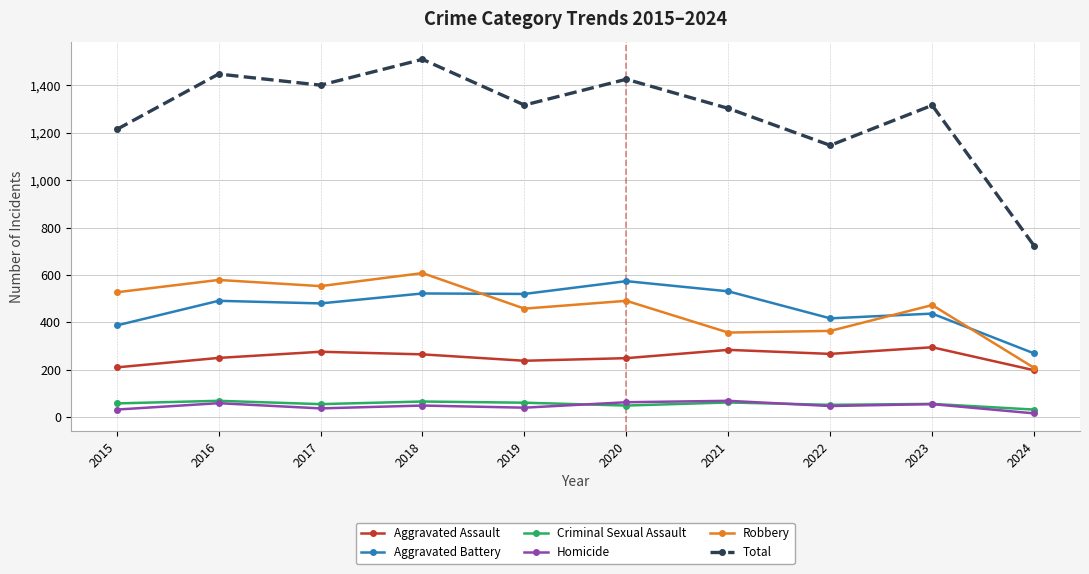

What are all the series names shown in the legend?

Aggravated Assault, Aggravated Battery, Criminal Sexual Assault, Homicide, Robbery, Total